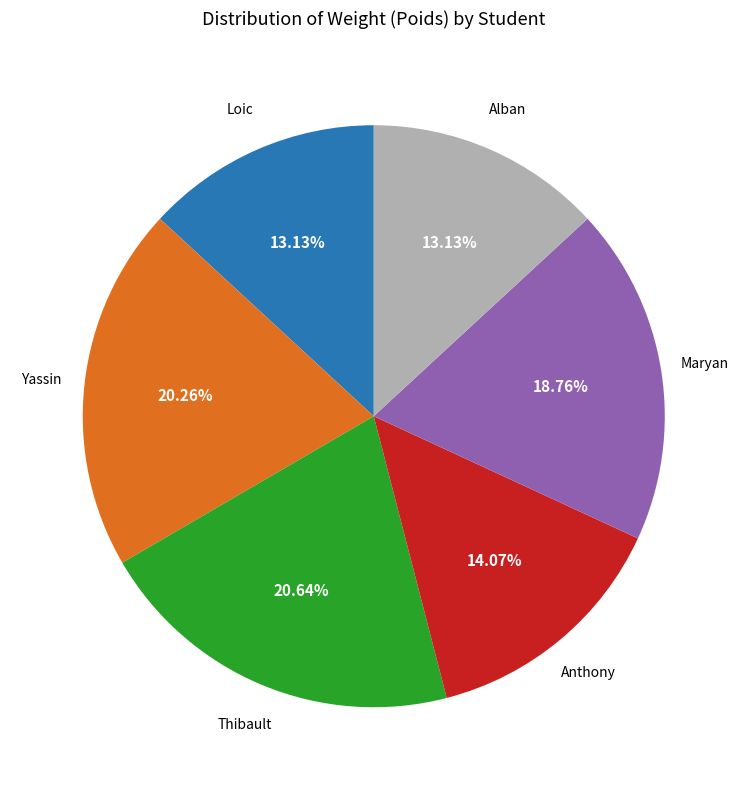

Does any single category account for the majority?

No